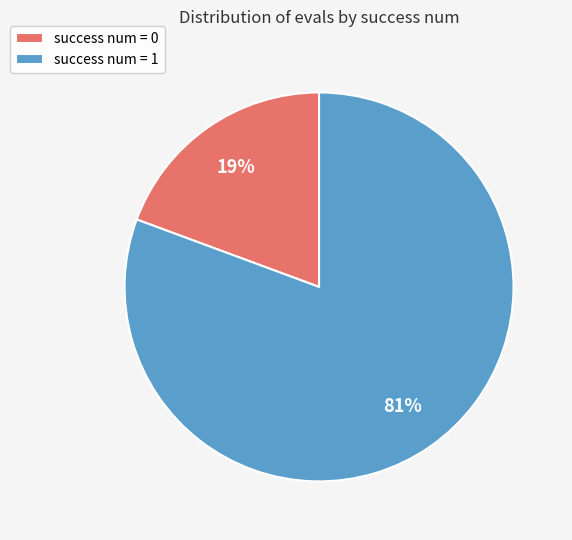

Is there any slice that represents more than half of the pie?

Yes